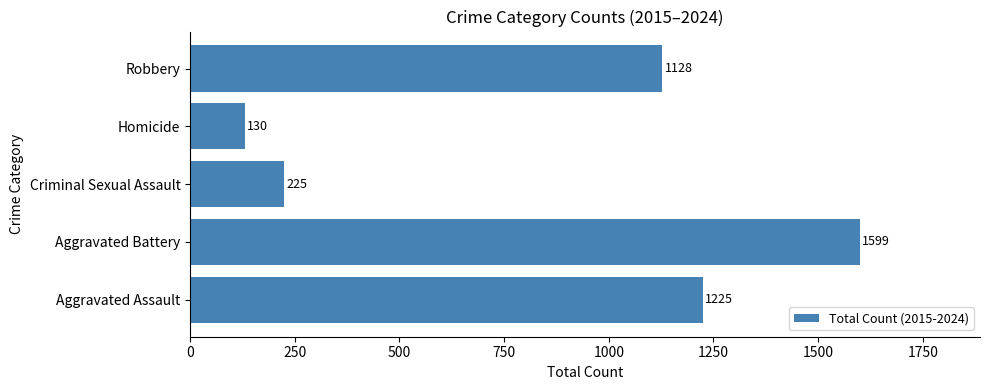

Rank the categories by value from highest to lowest.

Aggravated Battery, Aggravated Assault, Robbery, Criminal Sexual Assault, Homicide